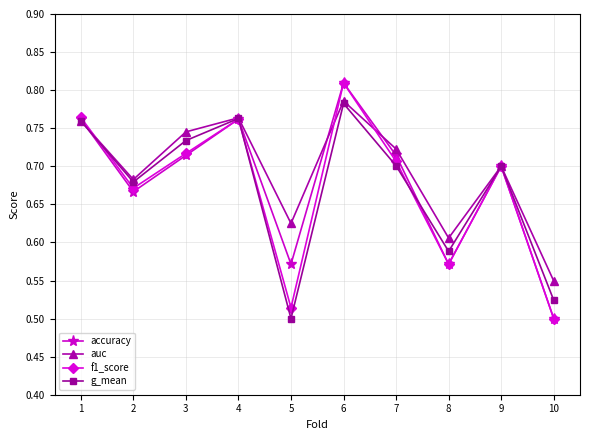

The value of auc at 8 is 1.2. True or false?

False